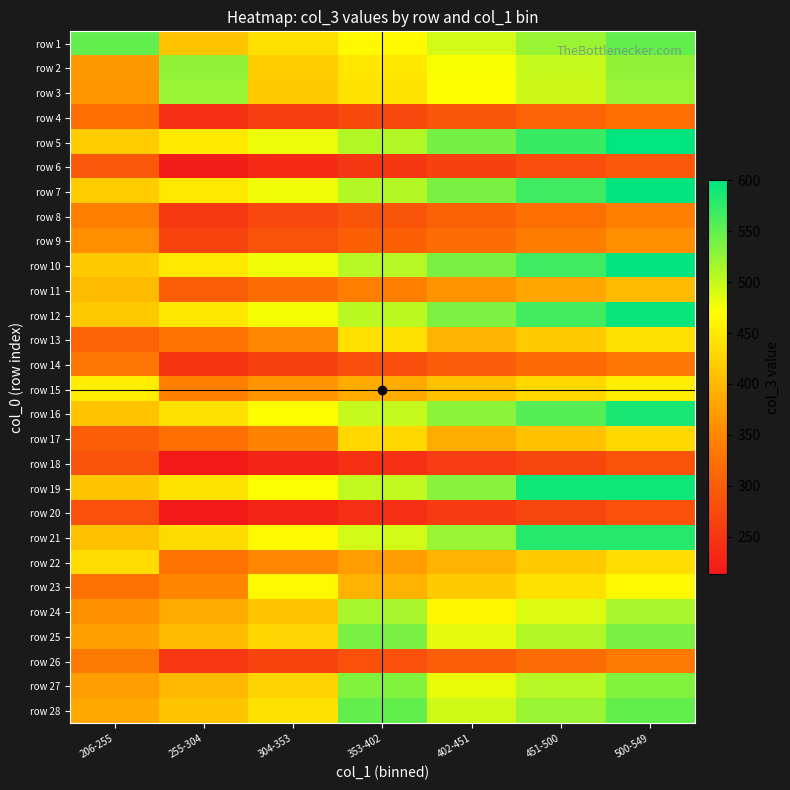

At which category does the chart reach its minimum across all series?

255-304